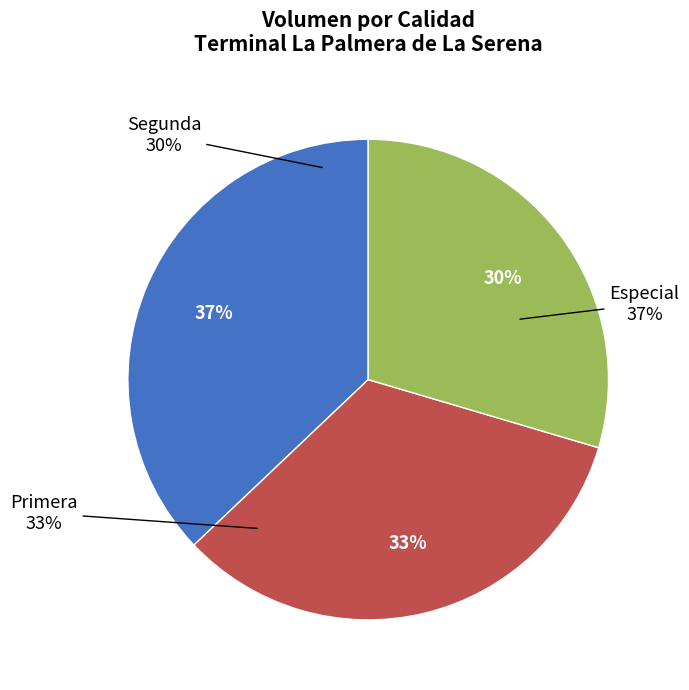

Approximately how many times larger is the value at Primera compared to Especial?

0.9